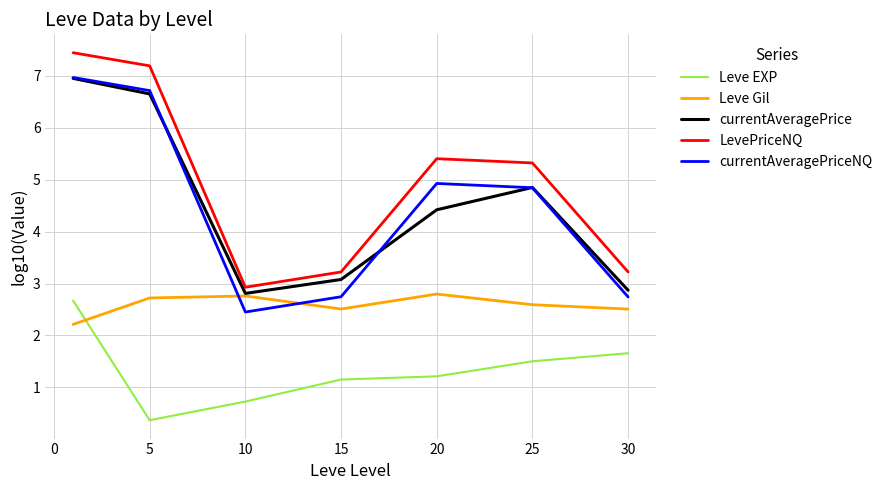

Which series has the largest total across all categories?

LevePriceNQ